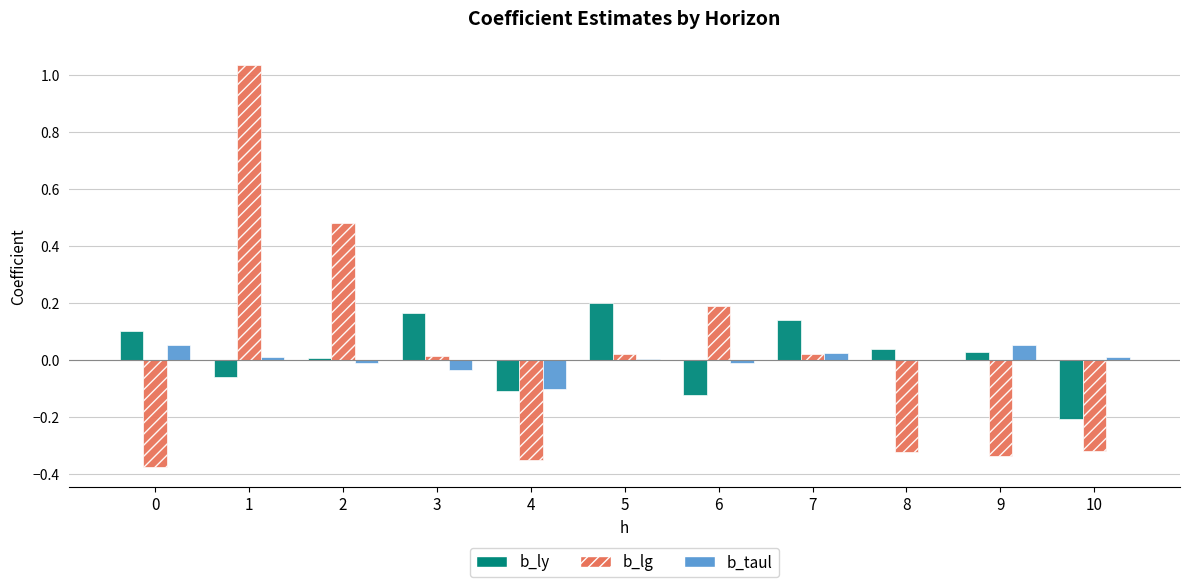

Which category has the highest value across all series?

1